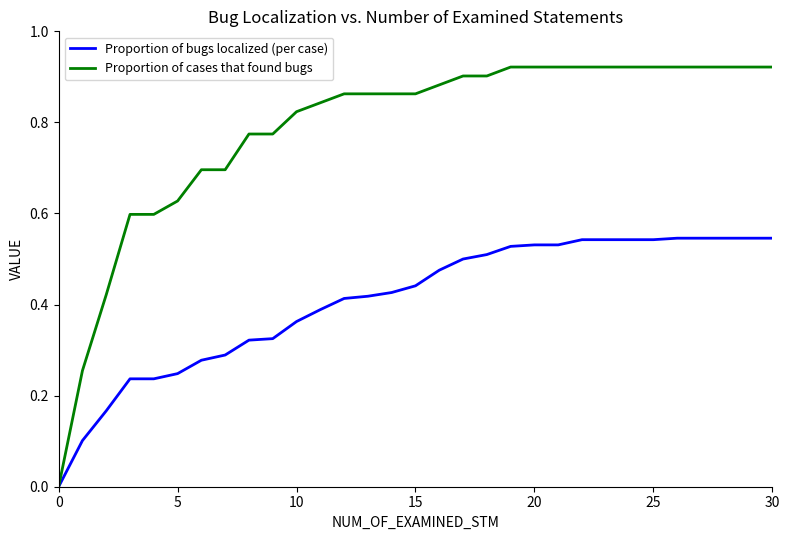

List the series in order of their peak value, highest first.

Proportion of cases that found bugs, Proportion of bugs localized (per case)